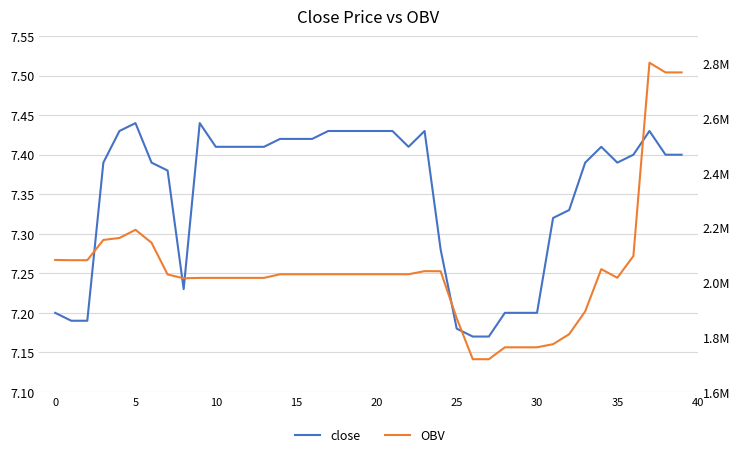

Is the value of OBV at 39 greater than the value of close at 13?

Yes